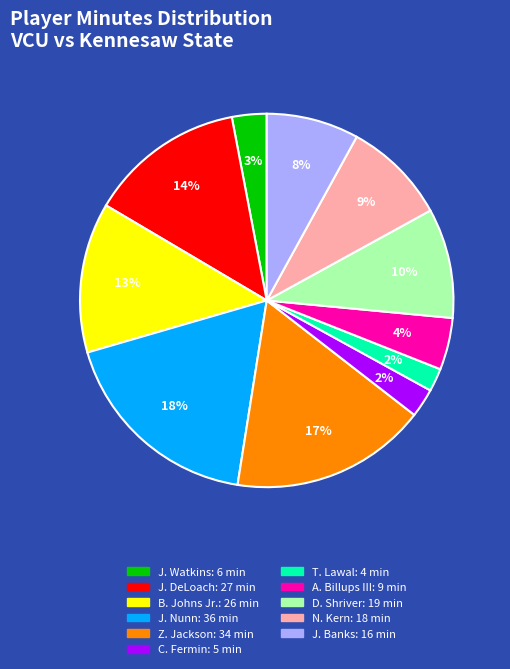

What is the largest slice in the pie chart?

J. Nunn